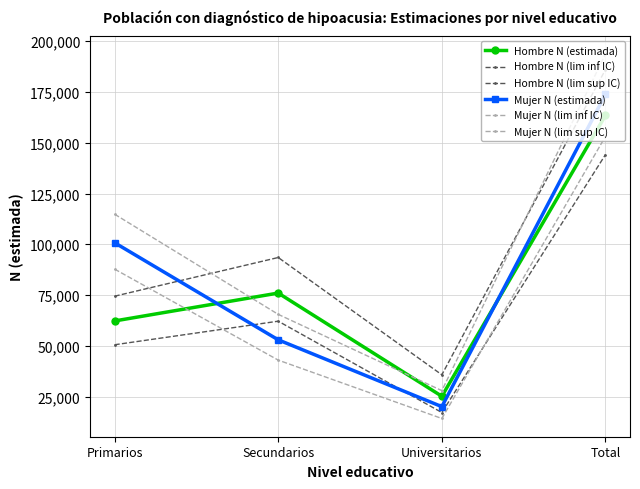

Which category has the lowest value in the Mujer N (lim inf IC) series?

Universitarios